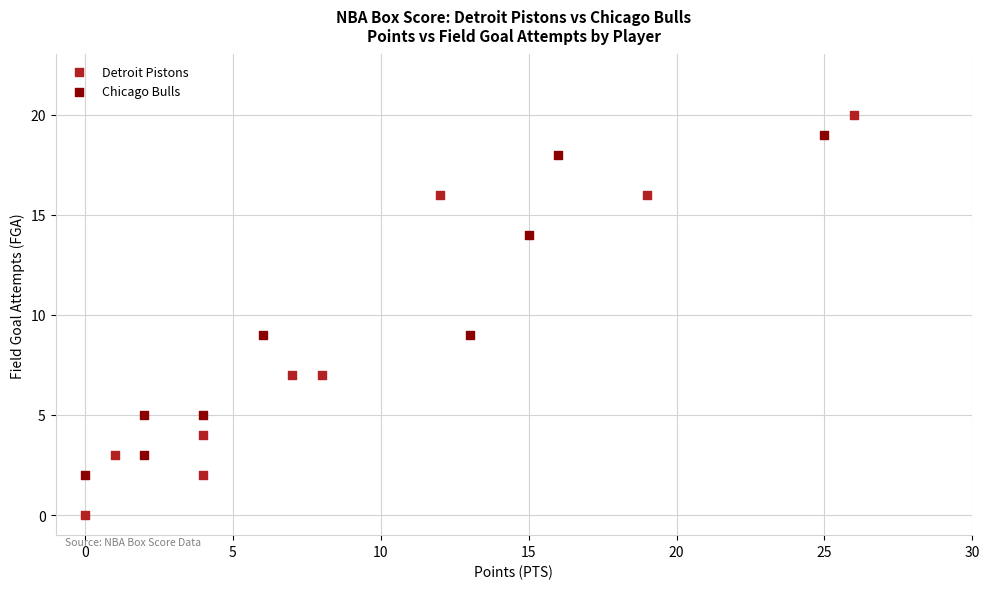

Which series has the widest spread of Y values?

Detroit Pistons